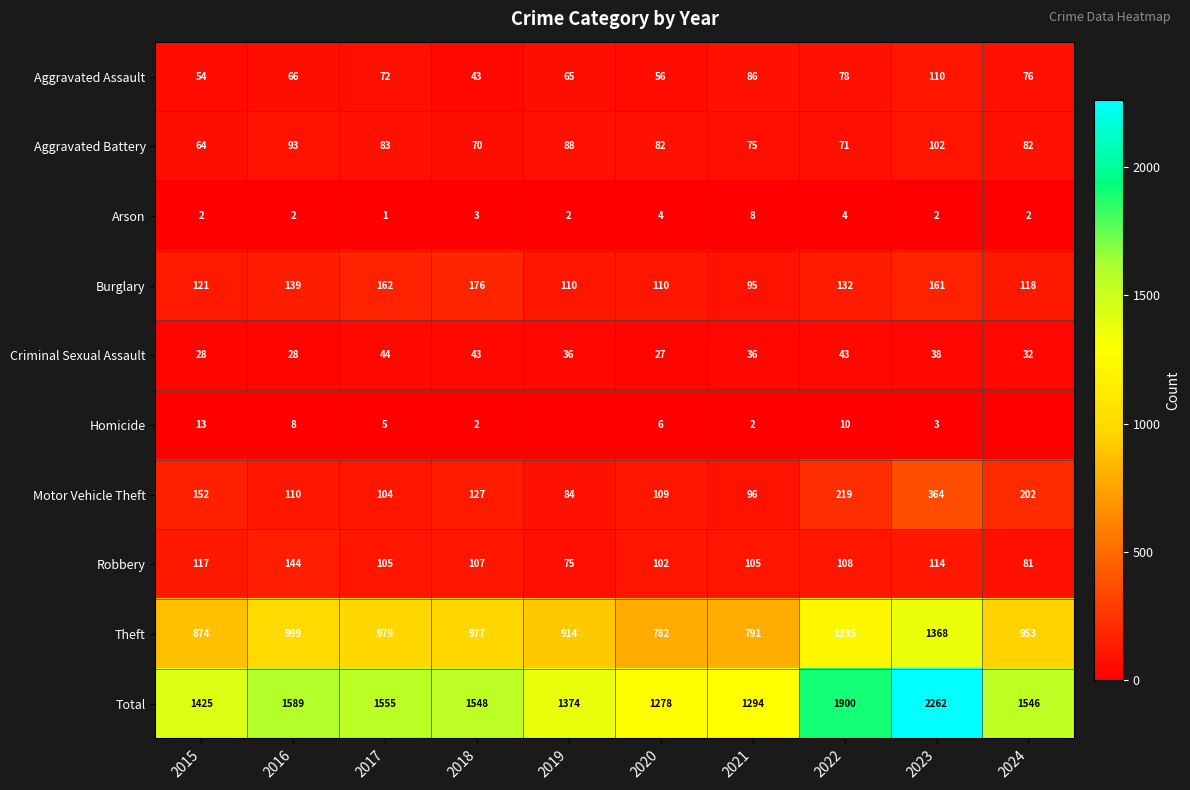

Rank the series at 2015 from lowest to highest value.

Arson, Homicide, Criminal Sexual Assault, Aggravated Assault, Aggravated Battery, Robbery, Burglary, Motor Vehicle Theft, Theft, Total